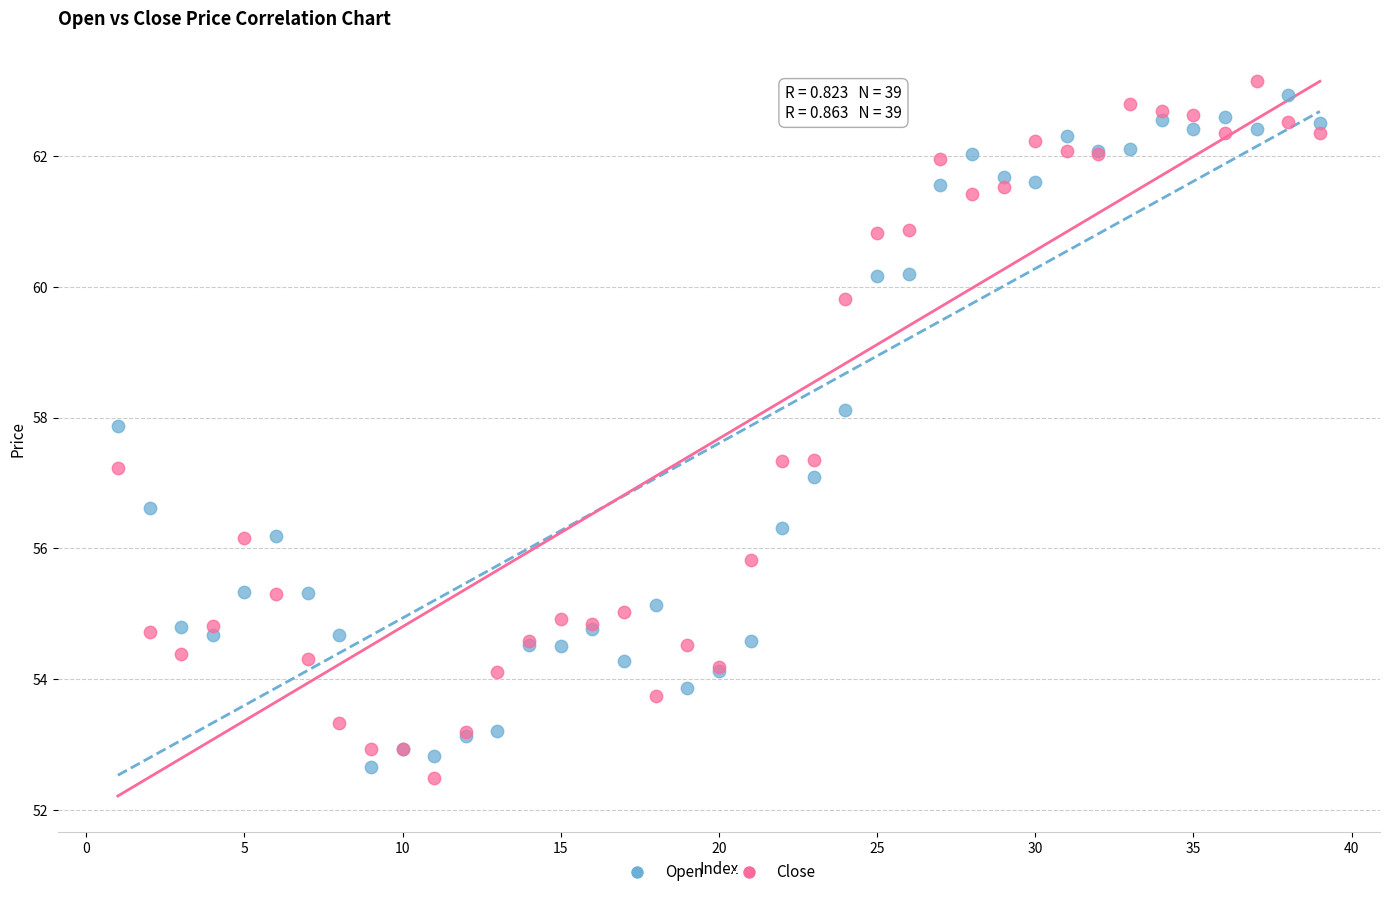

Which series contains the highest Y value?

Close